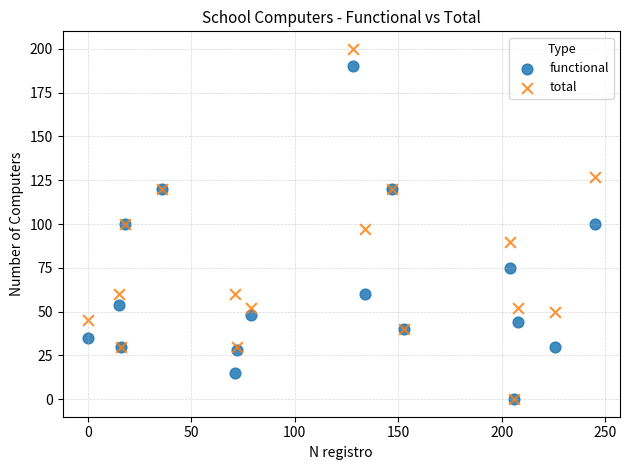

What are all the series names shown in the legend?

functional, total